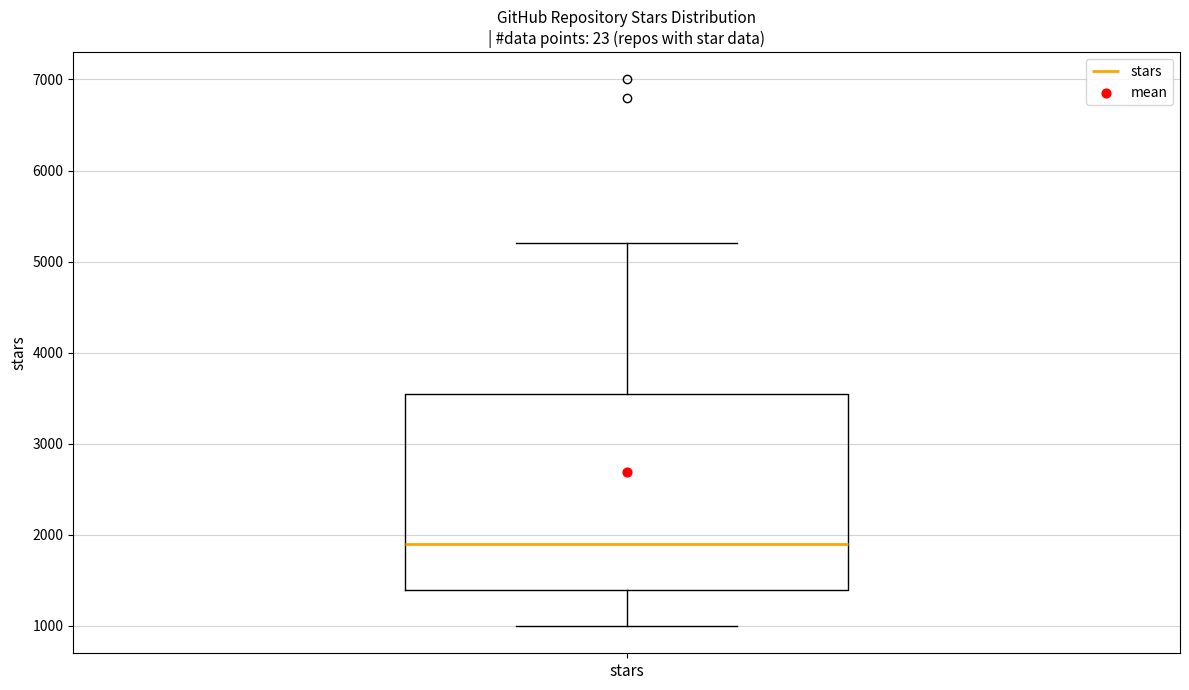

Read this box plot against the y-axis: the position of the median line, the range covered by the box, and the ends of both whiskers. The values are not printed on the chart, so give them approximately, as read against the axis.

median 1900, box 1400 to 3600, whiskers 1000 to 5200